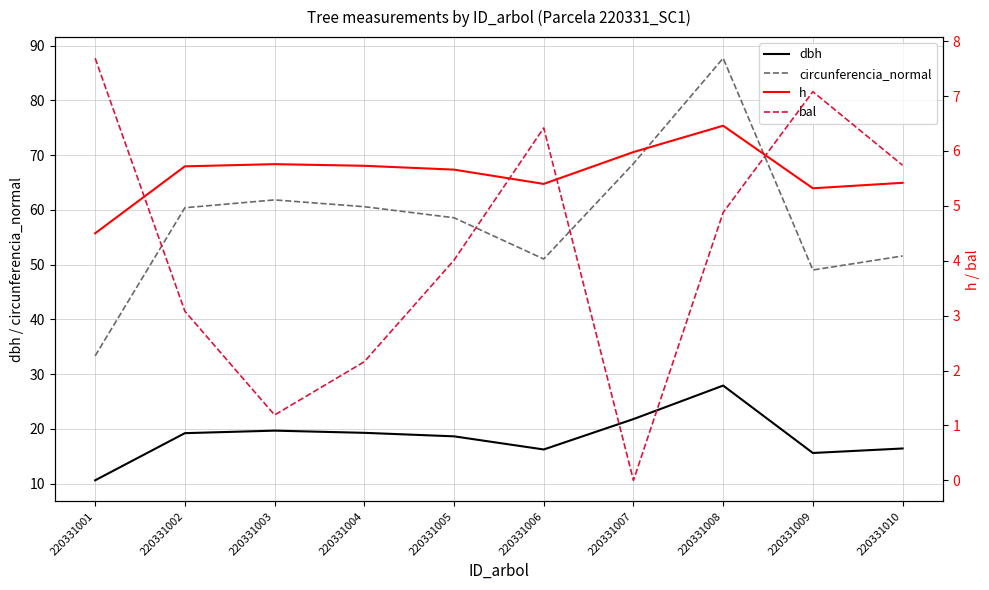

True or false: dbh has more than 1 points higher than both neighbors.

True